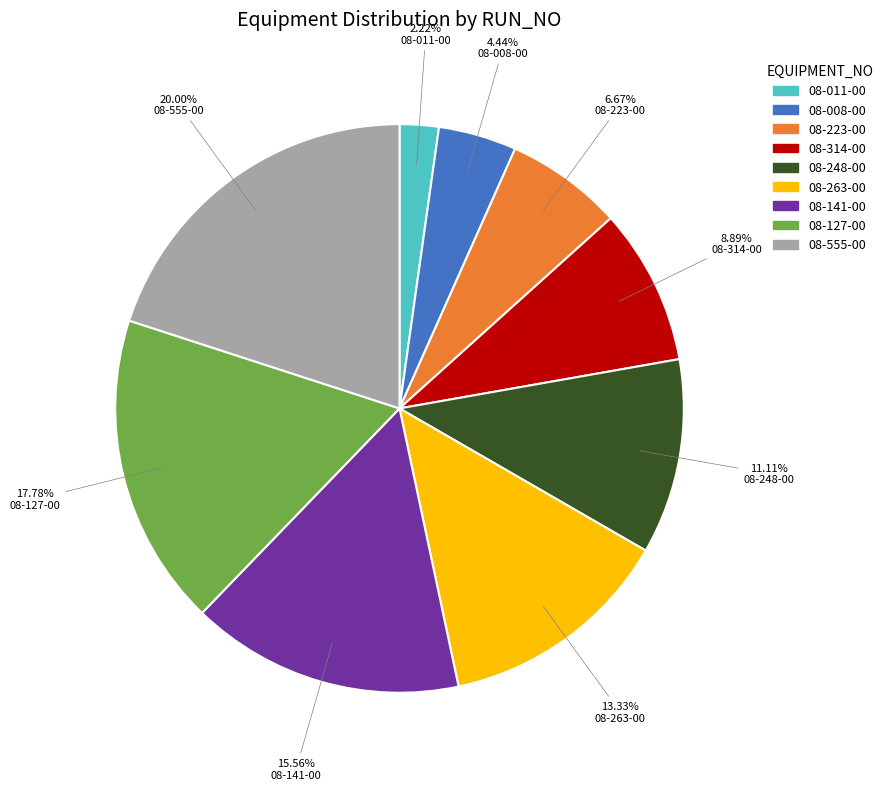

Count the number of slices in the pie.

9